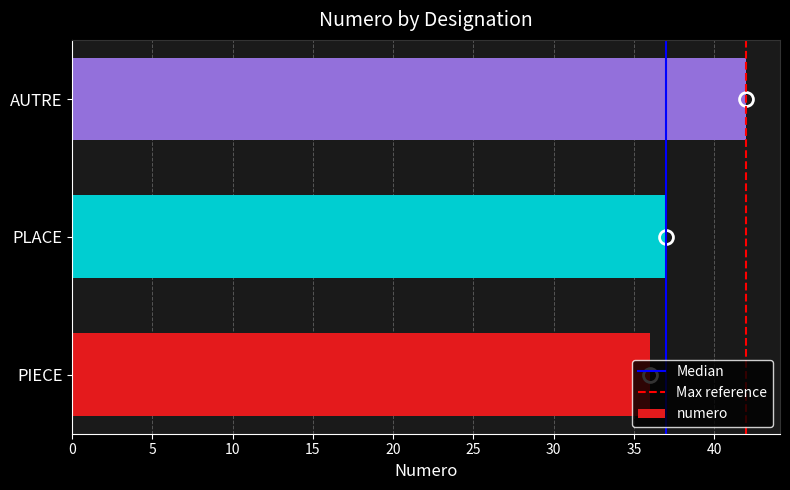

How many data points does each series have?

3